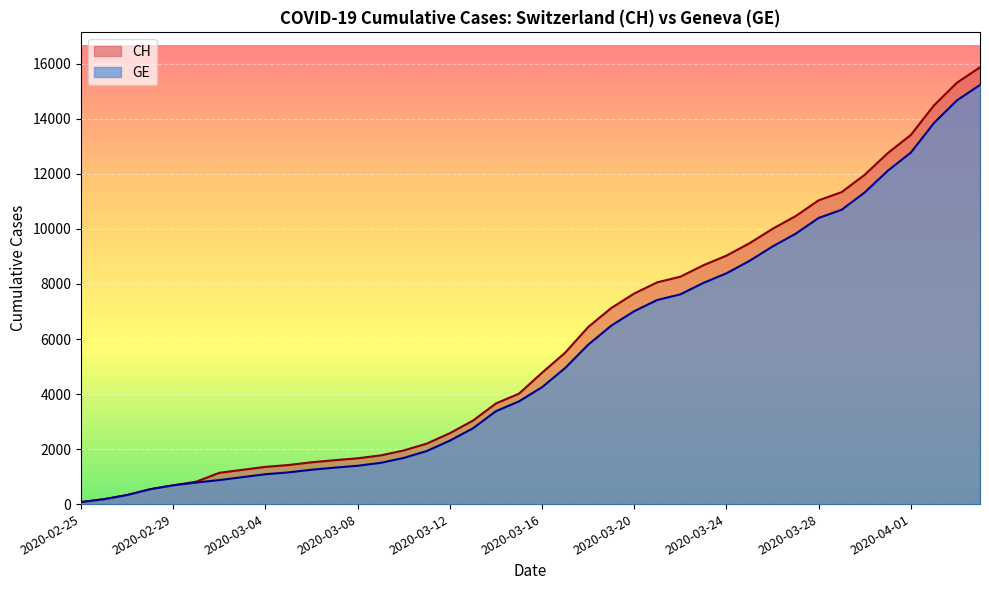

What is the average value of the GE series?

5424